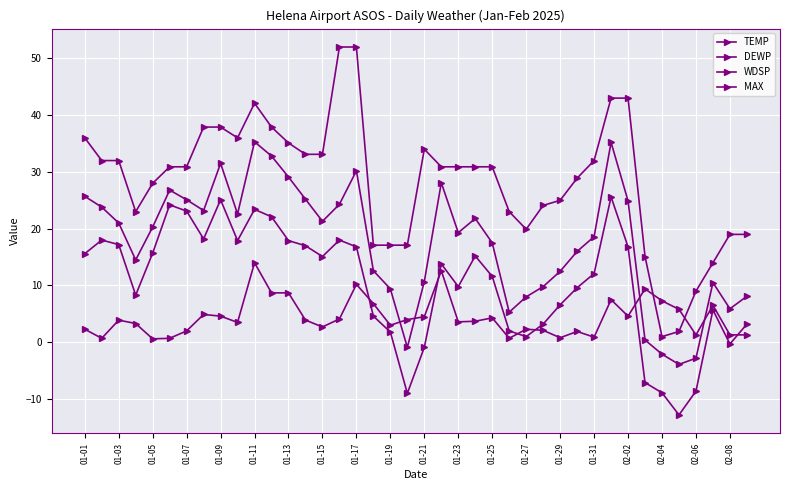

Count the number of categories in the chart.

40